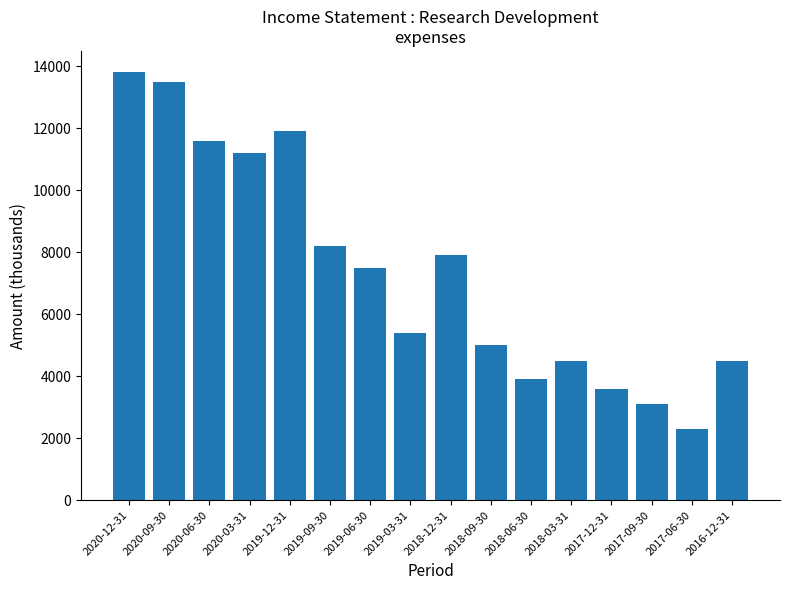

Read the value at 2020-03-31, to the nearest 100.

11200